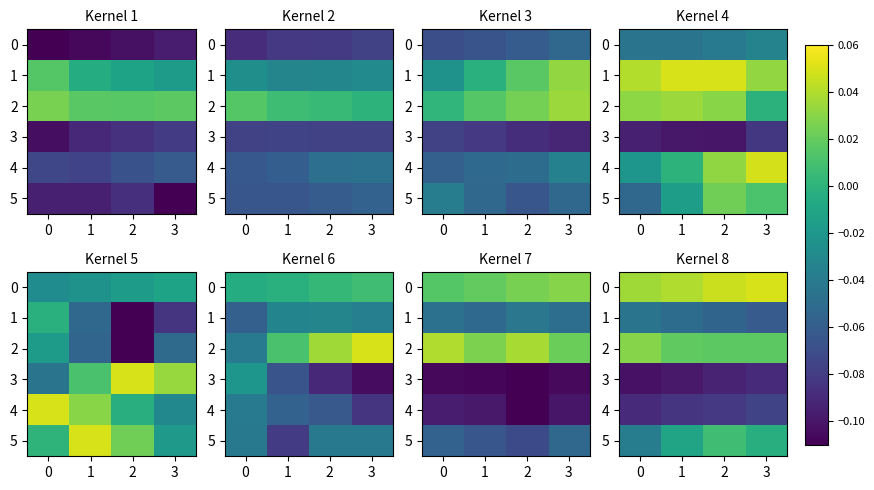

Is the value of 1 at 1 greater than the value of 4 at 1?

Yes